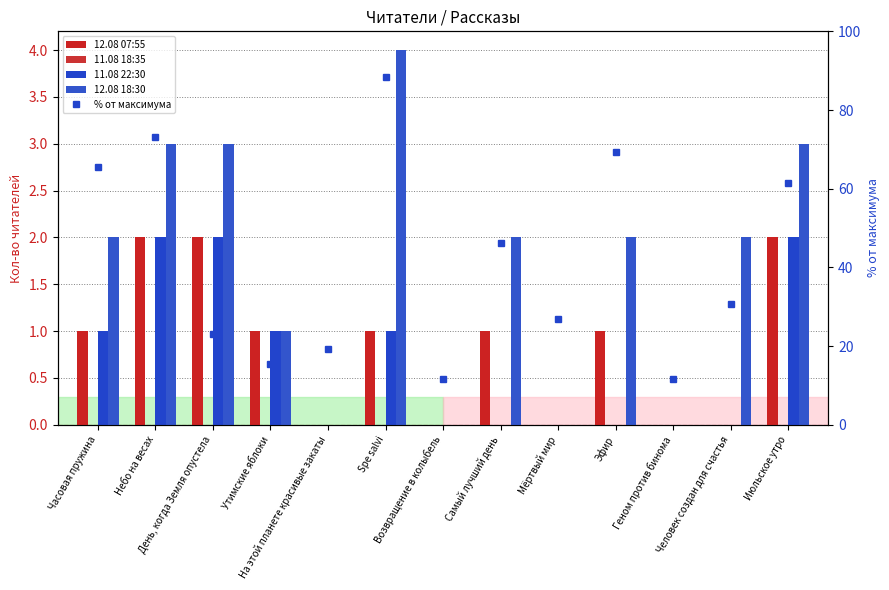

What is the difference between the highest and lowest values at Эфир?

69.2